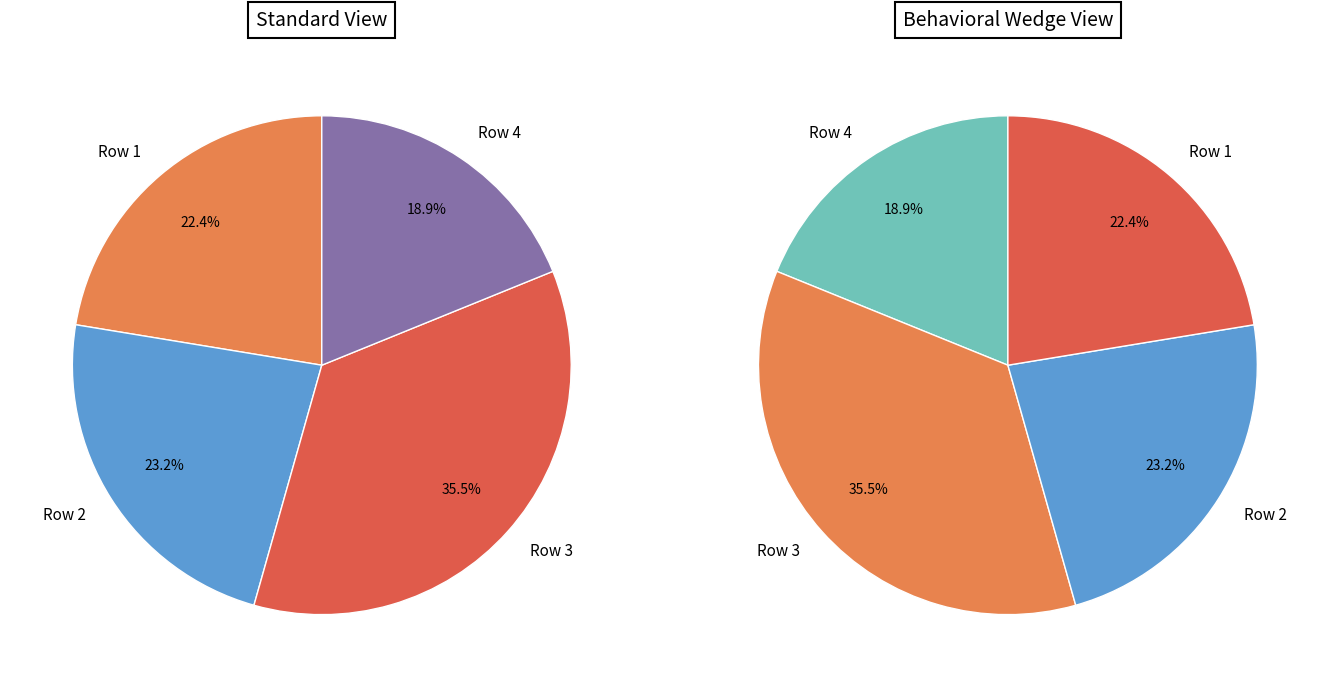

To the nearest percent, what portion does 1 represent?

23%